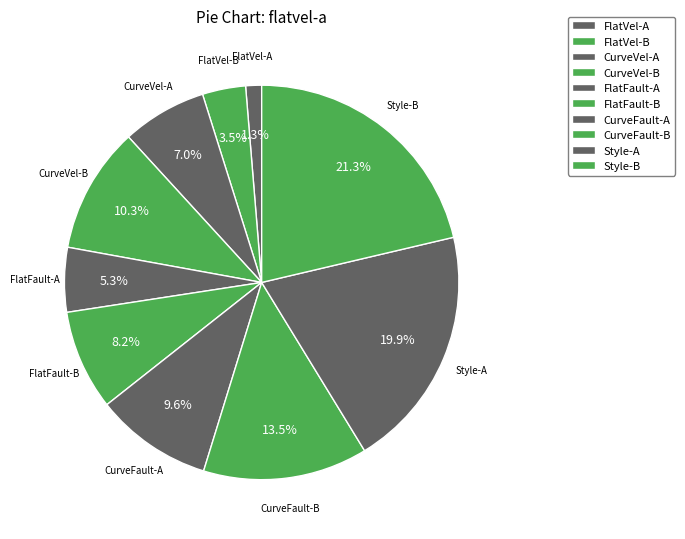

How many segments does this pie chart have?

10